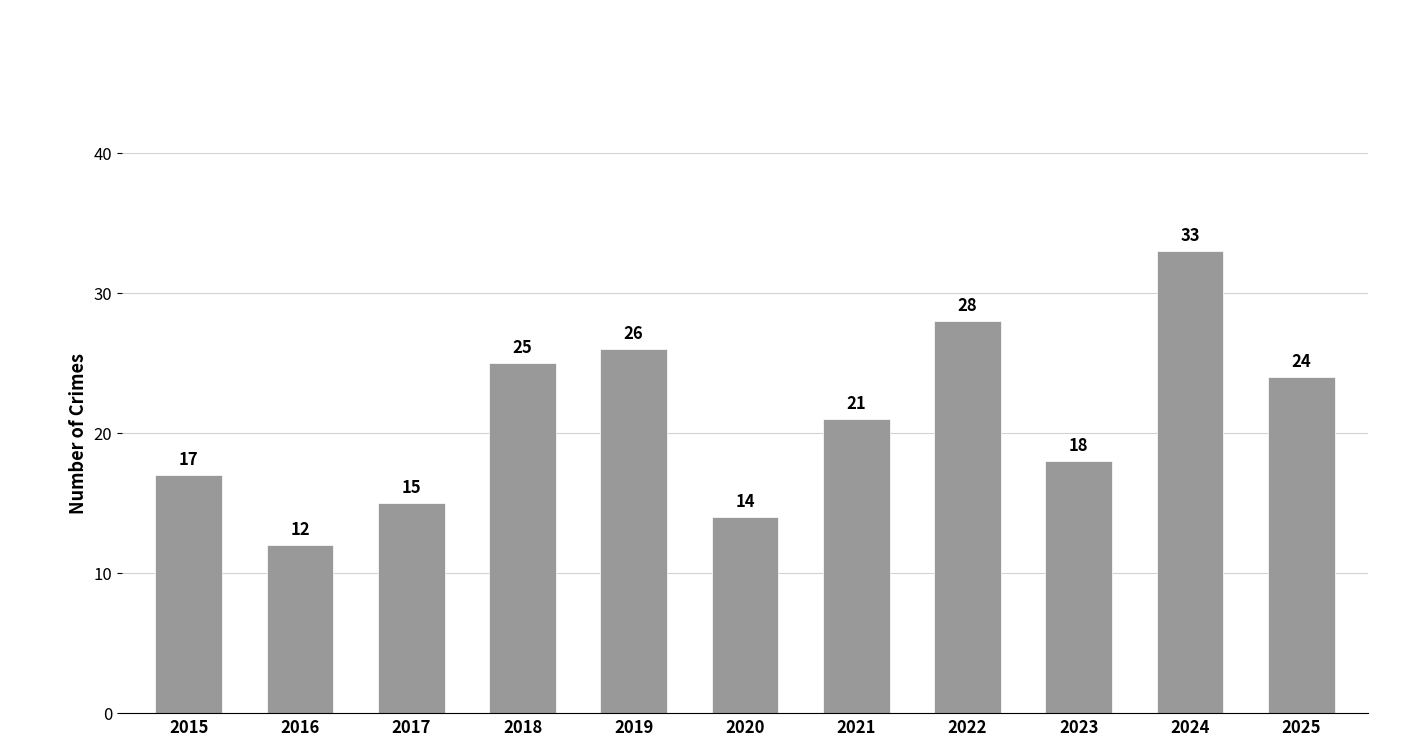

Reading right to left, transcribe all the data shown in this chart.

2025=24	2024=33	2023=18	2022=28	2021=21	2020=14	2019=26	2018=25	2017=15	2016=12	2015=17